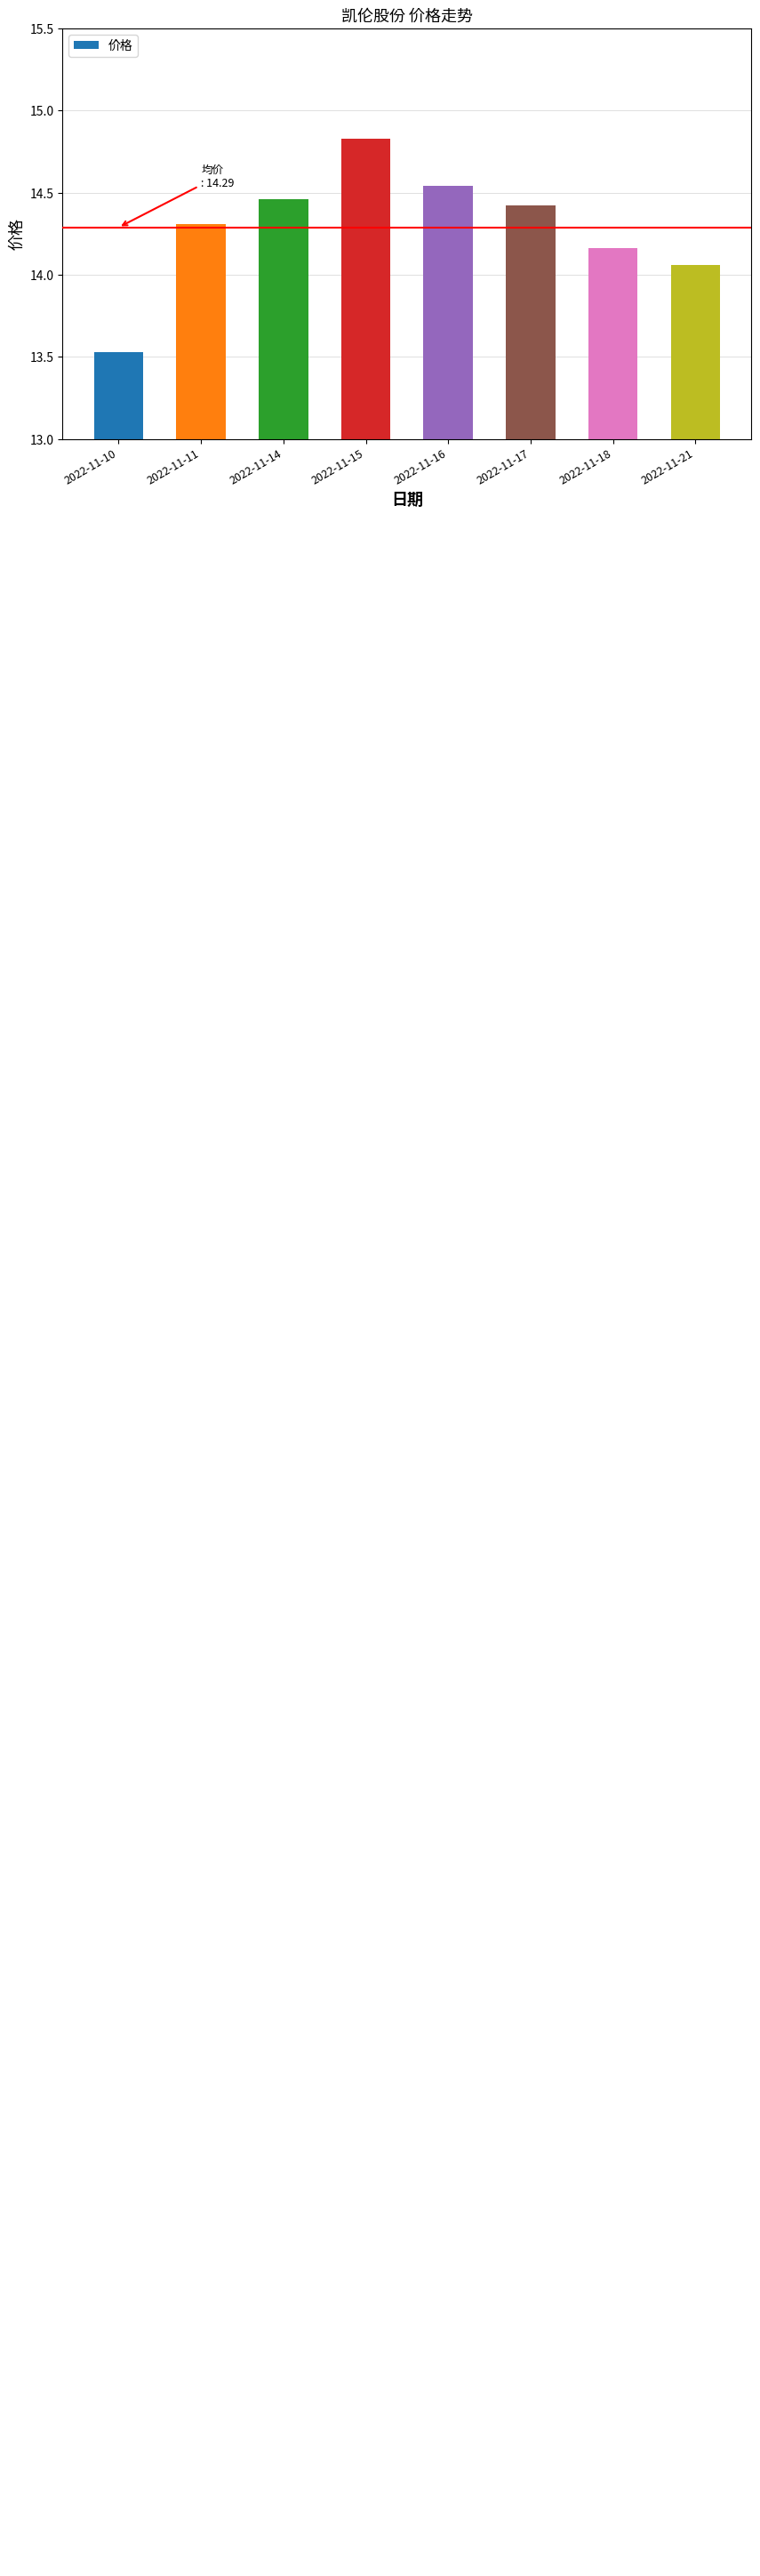

What is the value of the 3rd bar from the left?

14.5